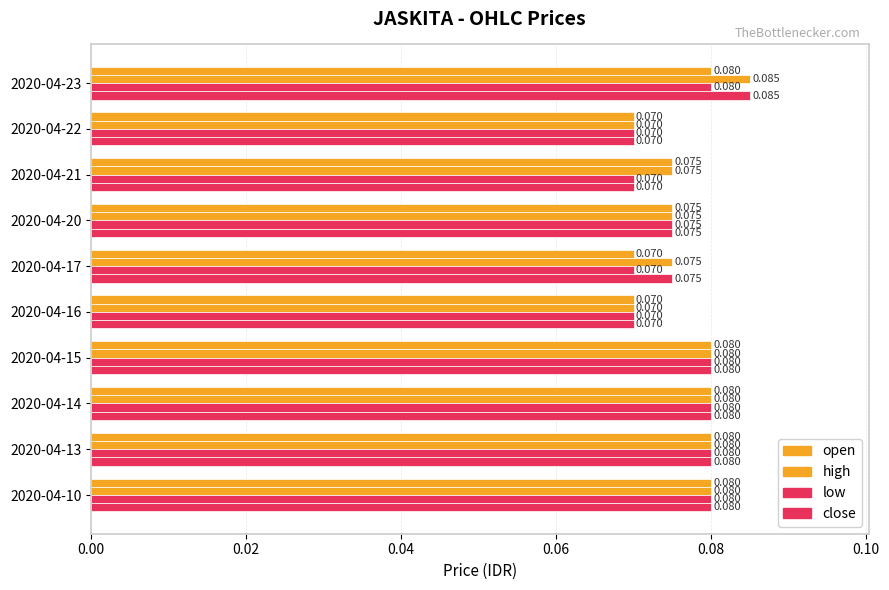

Which series has the largest range (max minus min)?

high